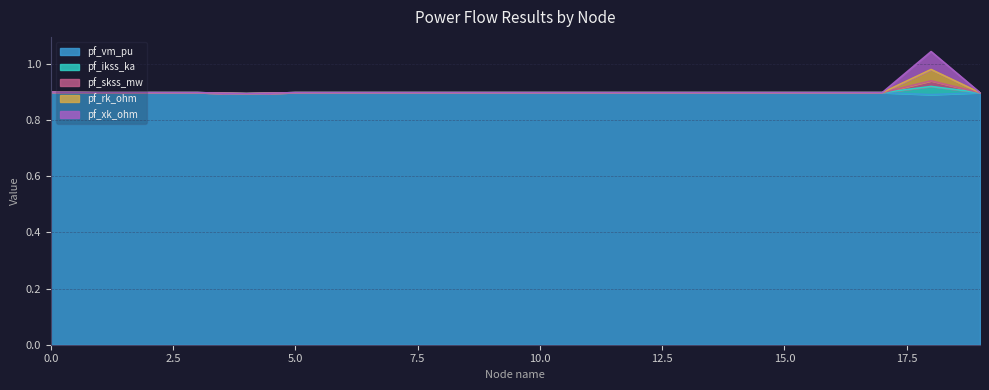

How many lines are shown in the chart?

5